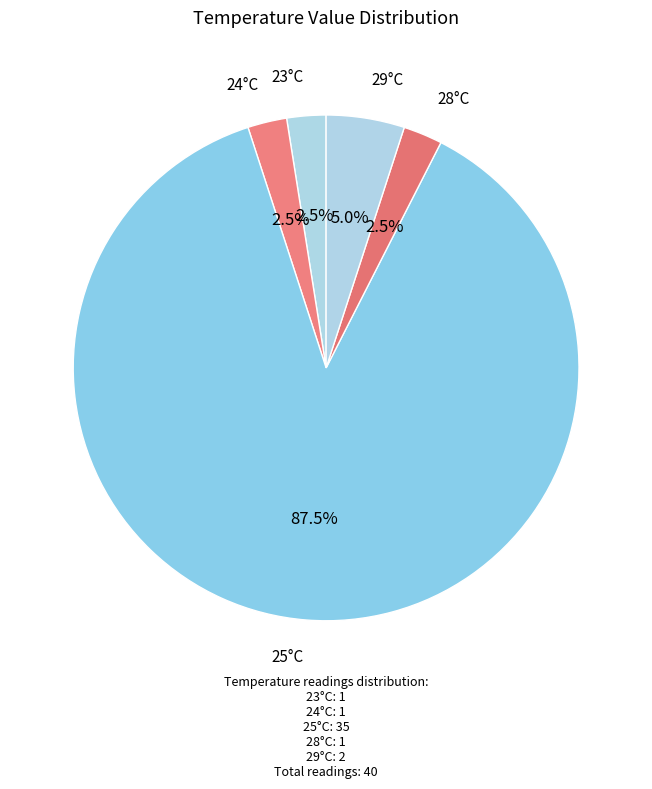

Count the number of slices in the pie.

5